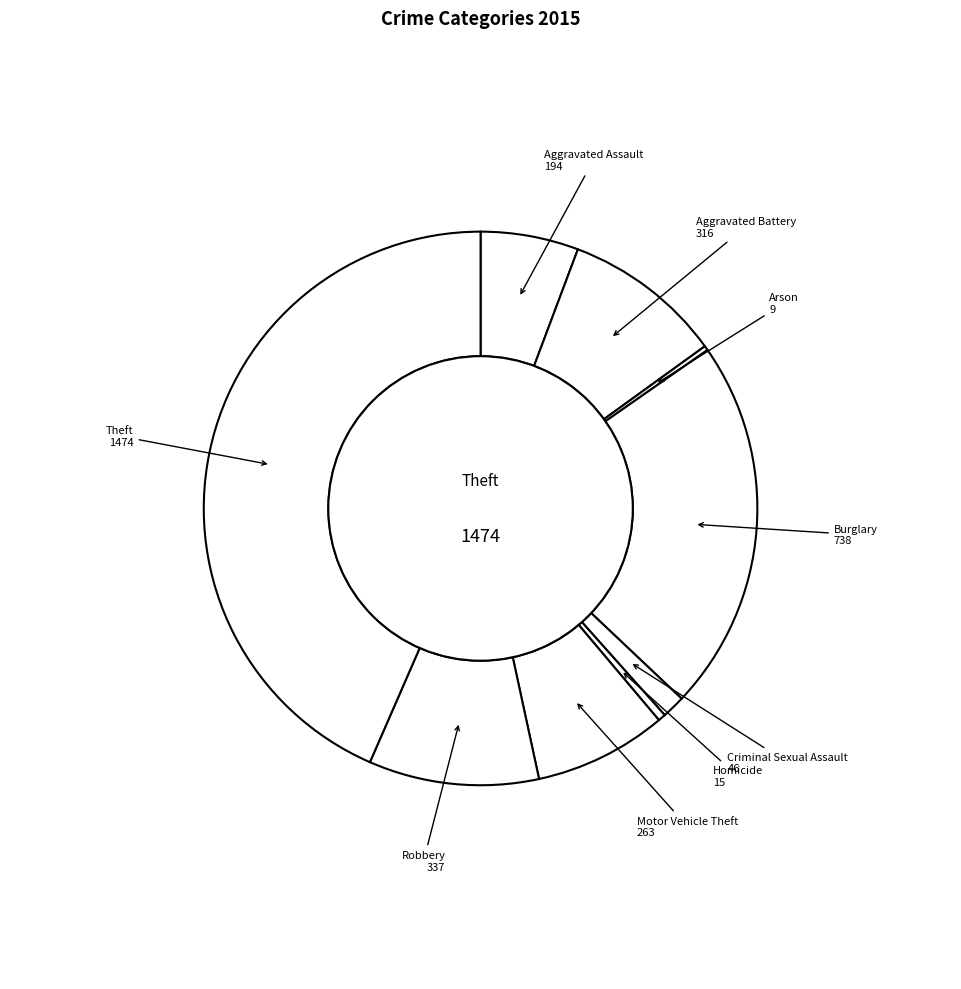

The Motor Vehicle Theft slice represents 16% of the pie. True or false?

False